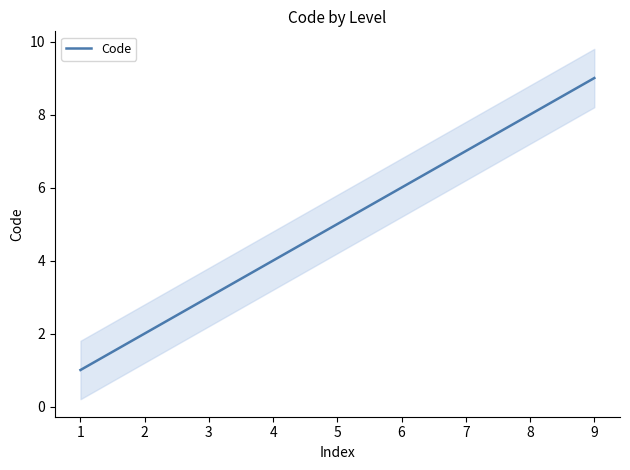

What is the smallest value displayed?

1